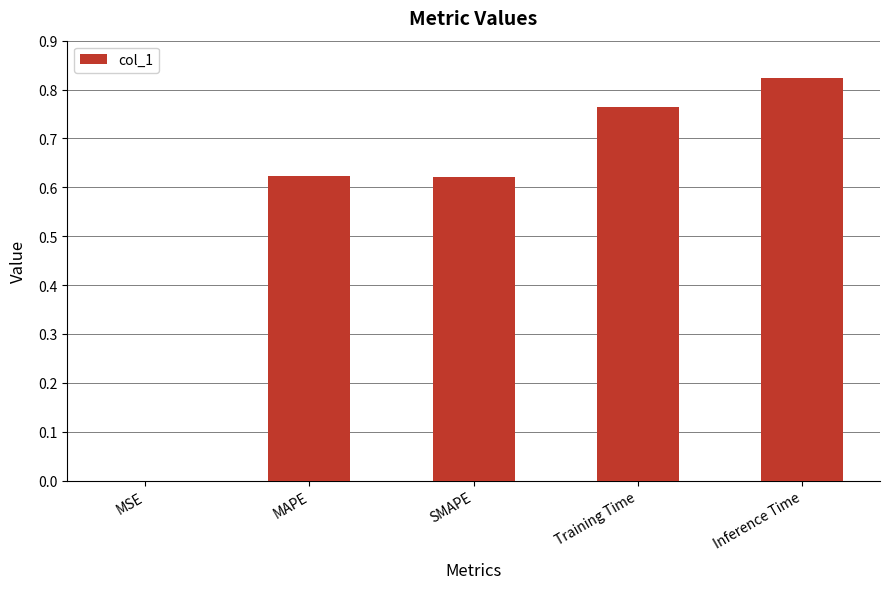

Is it true that the value at Inference Time is 0.3?

False